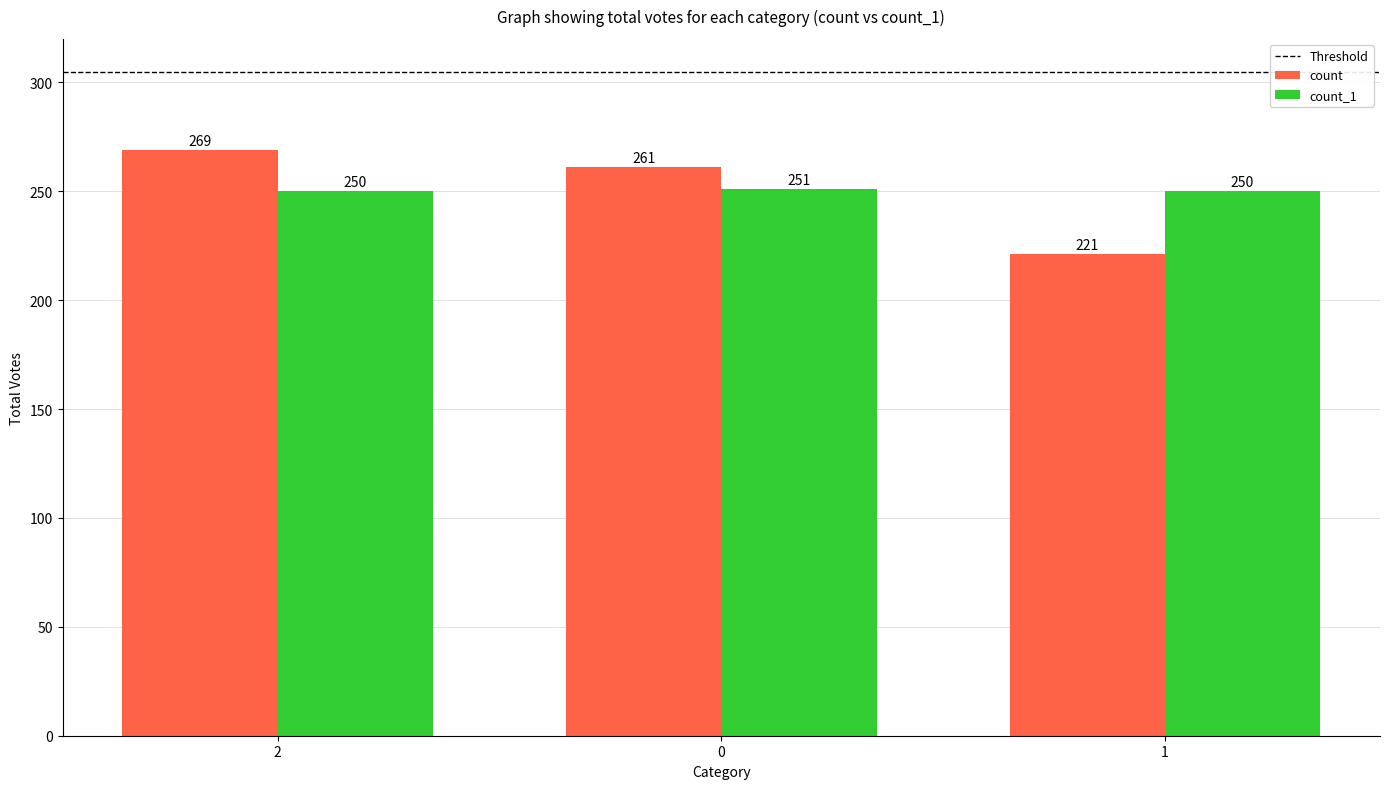

Which series changed the most between 2 and 0?

count